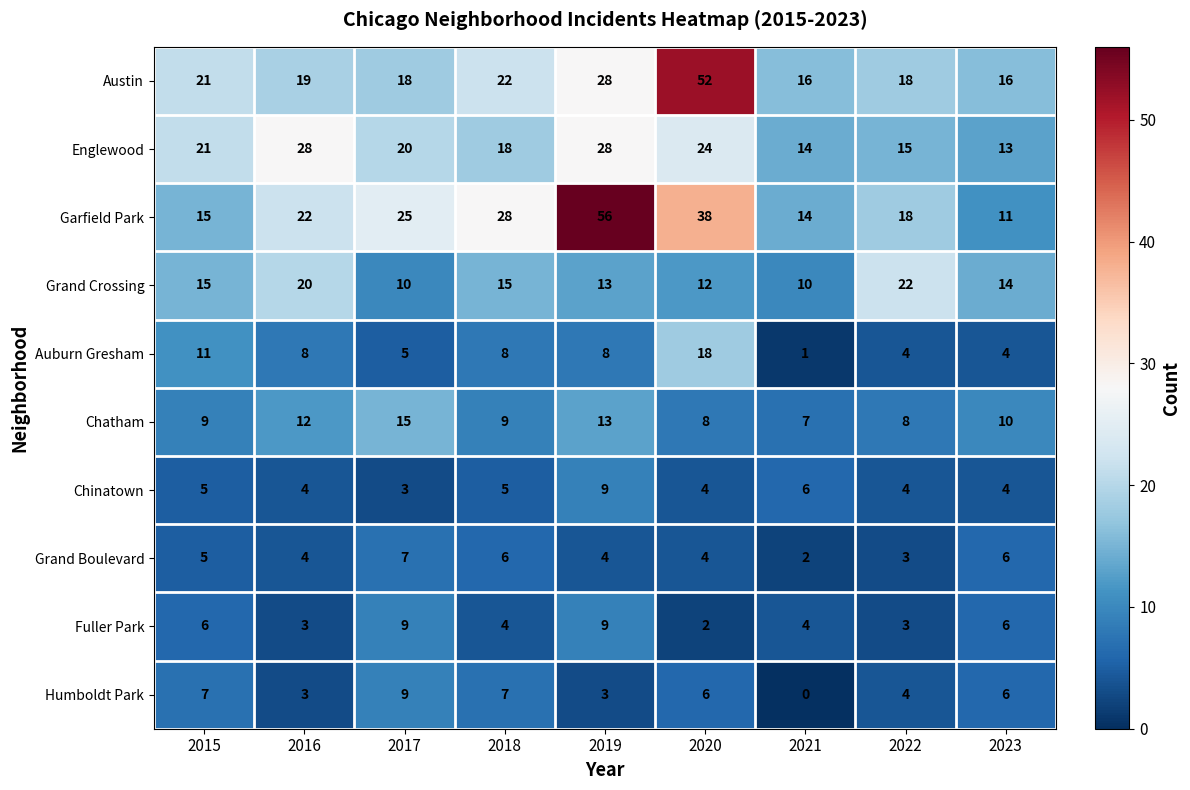

Count the number of data series in this chart.

10